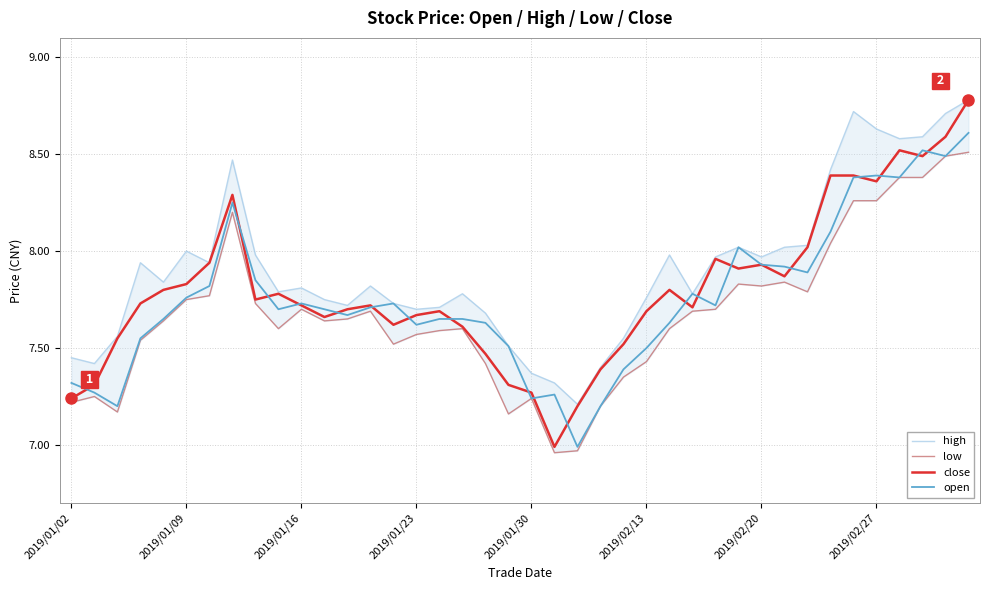

Reading left to right, what are all the values shown in this chart?

high: 7.5	7.4	7.6	7.9	7.8	8.0	7.9	8.5	8.0	7.8	7.8	7.8	7.7	7.8	7.7	7.7	7.7	7.8	7.7	7.5	7.4	7.3	7.2	7.4	7.5	7.8	8.0	7.8	8.0	8.0	8.0	8.0	8.0	8.4	8.7	8.6	8.6	8.6	8.7	8.8
low: 7.2	7.2	7.2	7.5	7.6	7.8	7.8	8.2	7.7	7.6	7.7	7.6	7.7	7.7	7.5	7.6	7.6	7.6	7.4	7.2	7.2	7.0	7.0	7.2	7.3	7.4	7.6	7.7	7.7	7.8	7.8	7.8	7.8	8.0	8.3	8.3	8.4	8.4	8.5	8.5
close: 7.2	7.3	7.5	7.7	7.8	7.8	7.9	8.3	7.8	7.8	7.7	7.7	7.7	7.7	7.6	7.7	7.7	7.6	7.5	7.3	7.3	7.0	7.2	7.4	7.5	7.7	7.8	7.7	8.0	7.9	7.9	7.9	8.0	8.4	8.4	8.4	8.5	8.5	8.6	8.8
open: 7.3	7.3	7.2	7.5	7.7	7.8	7.8	8.2	7.8	7.7	7.7	7.7	7.7	7.7	7.7	7.6	7.7	7.7	7.6	7.5	7.2	7.3	7.0	7.2	7.4	7.5	7.6	7.8	7.7	8.0	7.9	7.9	7.9	8.1	8.4	8.4	8.4	8.5	8.5	8.6